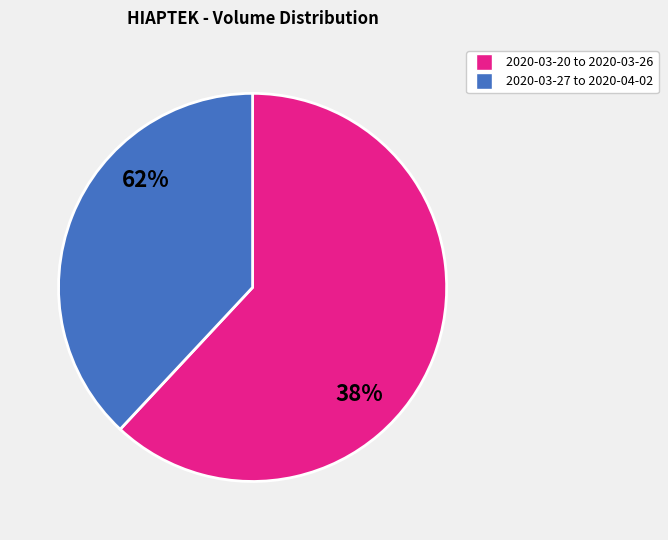

The 2020-04-01 slice represents 6% of the pie. True or false?

False